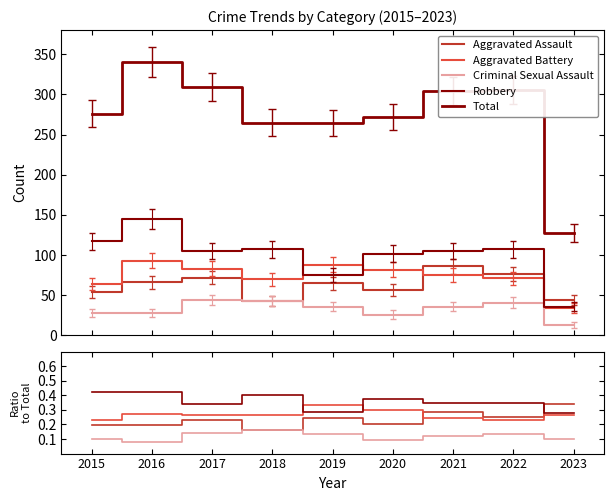

How many lines are shown in the chart?

5